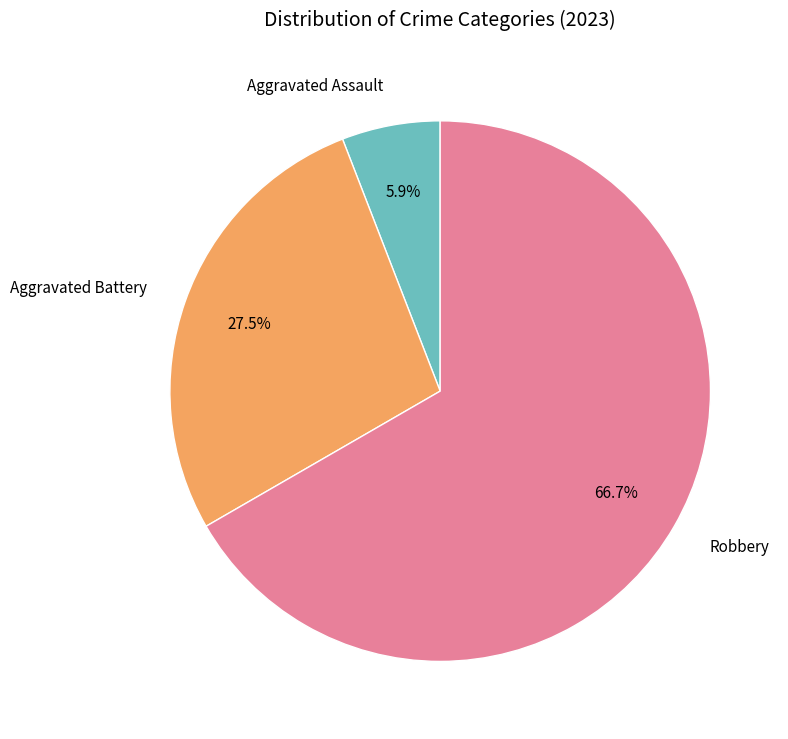

Which category accounts for the majority?

Robbery